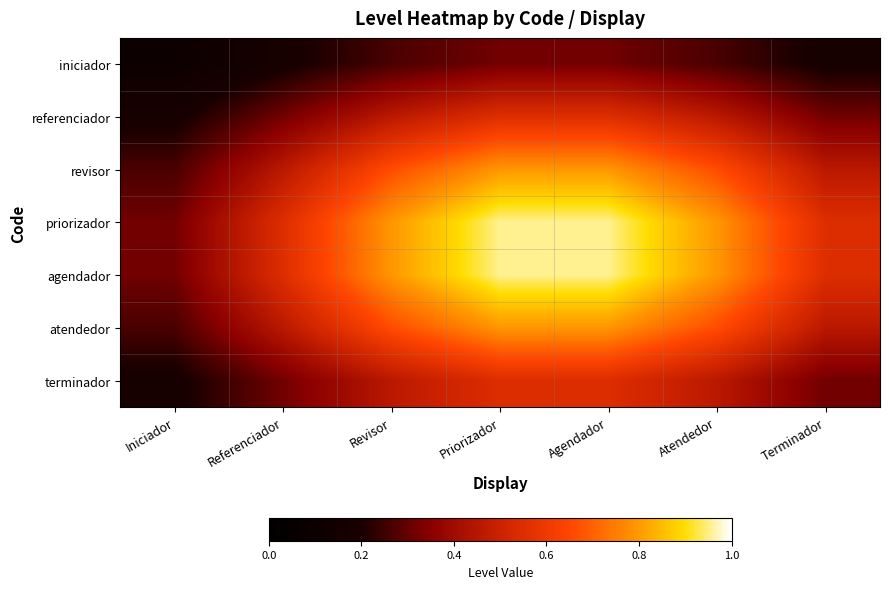

Rank the series at Terminador from lowest to highest value.

iniciador, referenciador, terminador, revisor, atendedor, priorizador, agendador